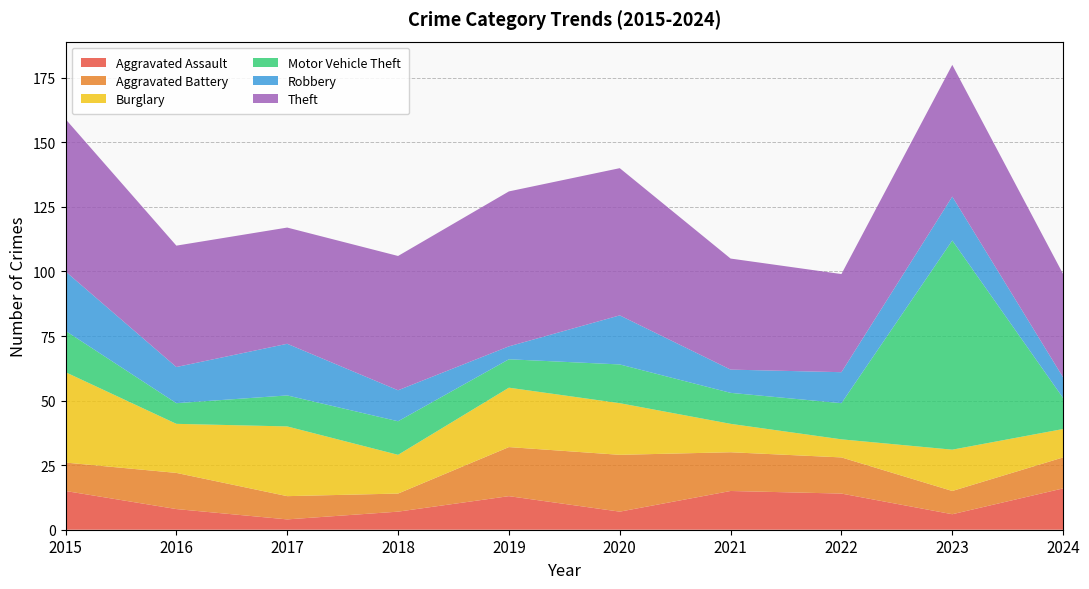

Reading right to left, list all the values displayed in this chart.

Aggravated Assault: 2024=16	2023=6	2022=14	2021=15	2020=7	2019=13	2018=7	2017=4	2016=8	2015=15
Aggravated Battery: 2024=12	2023=9	2022=14	2021=15	2020=22	2019=19	2018=7	2017=9	2016=14	2015=11
Burglary: 2024=11	2023=16	2022=7	2021=11	2020=20	2019=23	2018=15	2017=27	2016=19	2015=35
Motor Vehicle Theft: 2024=12	2023=81	2022=14	2021=12	2020=15	2019=11	2018=13	2017=12	2016=8	2015=16
Robbery: 2024=8	2023=17	2022=12	2021=9	2020=19	2019=5	2018=12	2017=20	2016=14	2015=23
Theft: 2024=40	2023=51	2022=38	2021=43	2020=57	2019=60	2018=52	2017=45	2016=47	2015=59